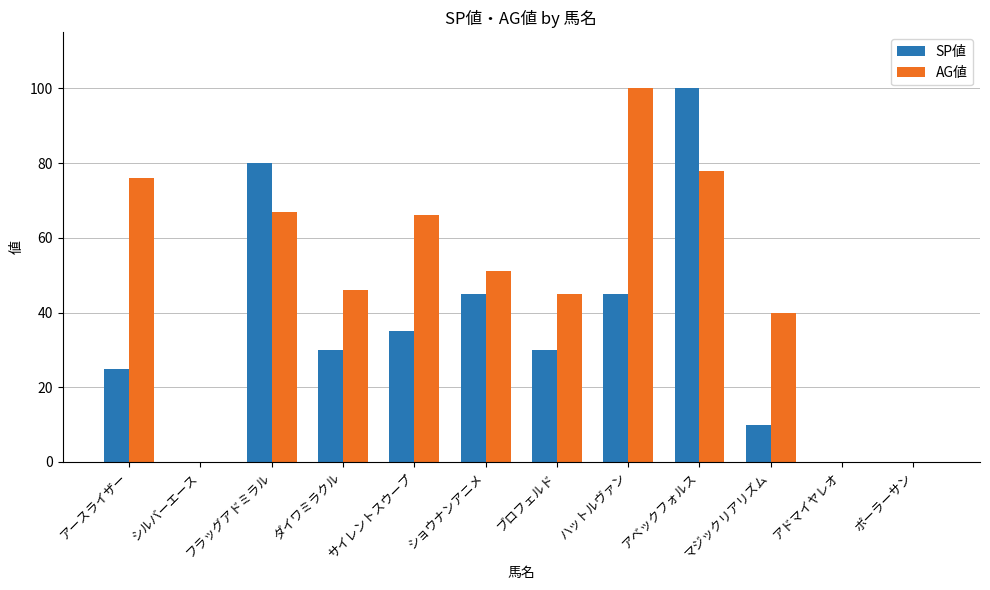

Read the SP値 value at ショウナンアニメ.

45